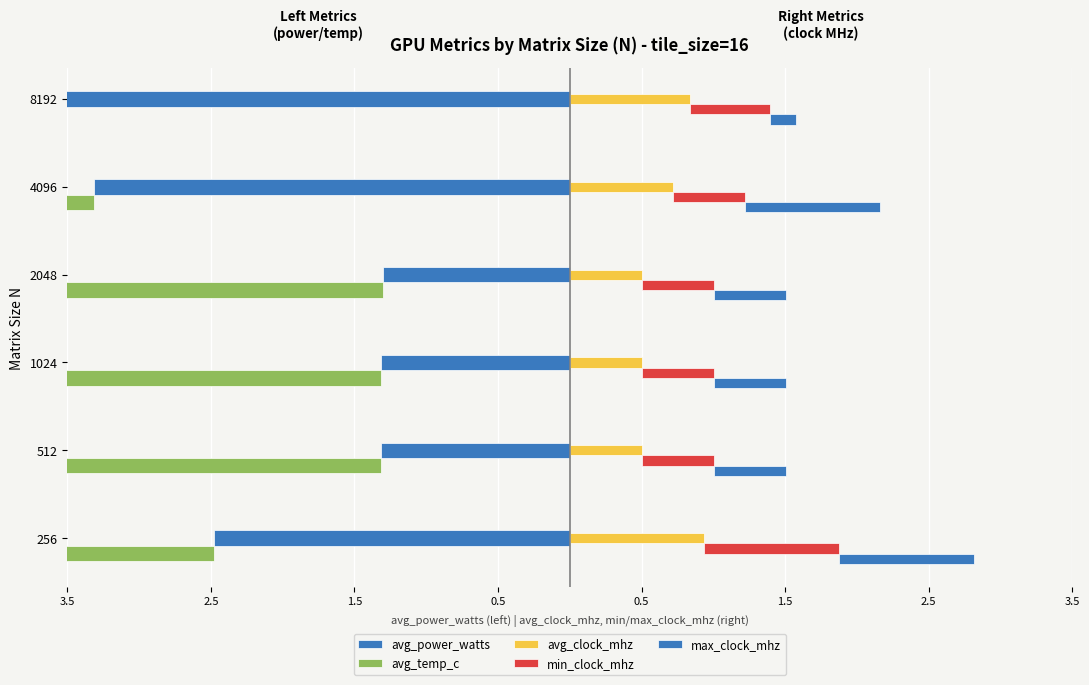

What is the minimum value shown in the chart?

-4.7